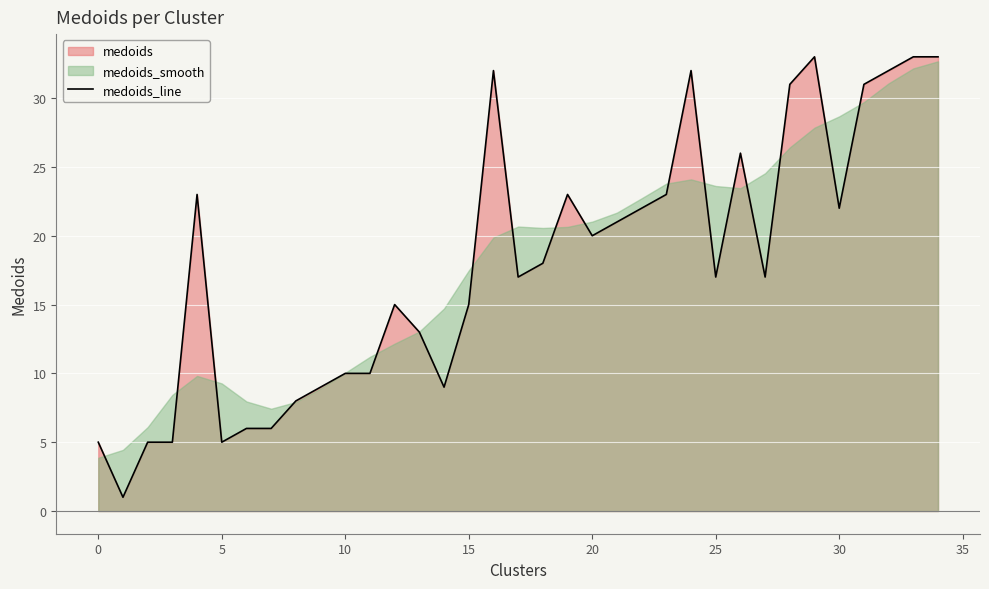

Between 14 and 27, which is larger?

27